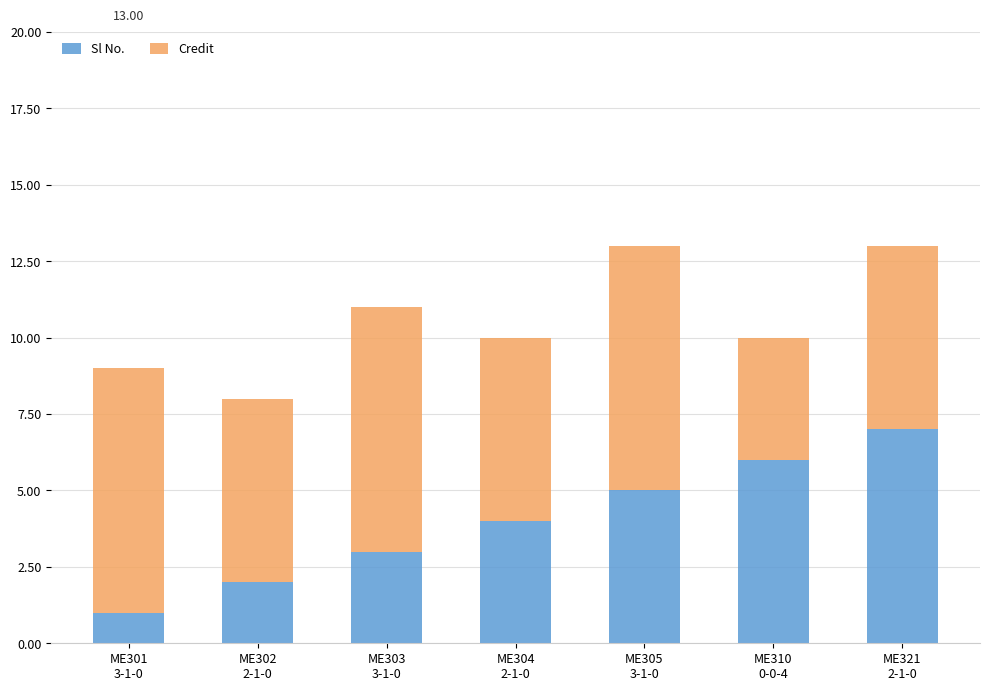

Reading left to right, transcribe the values for Sl No..

1	2	3	4	5	6	7